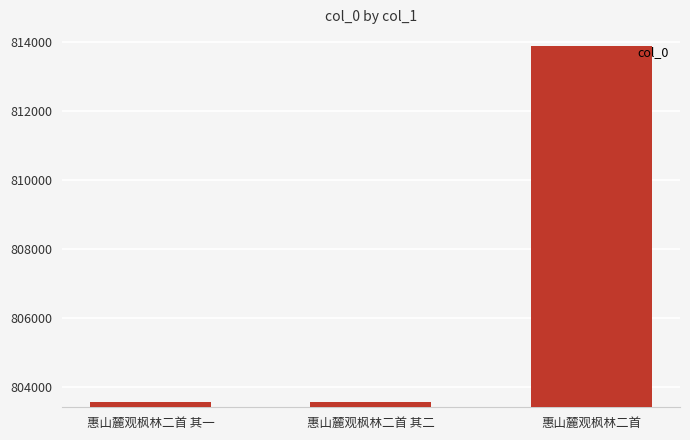

What is the label of the 1st bar from the left?

惠山麓观枫林二首 其一